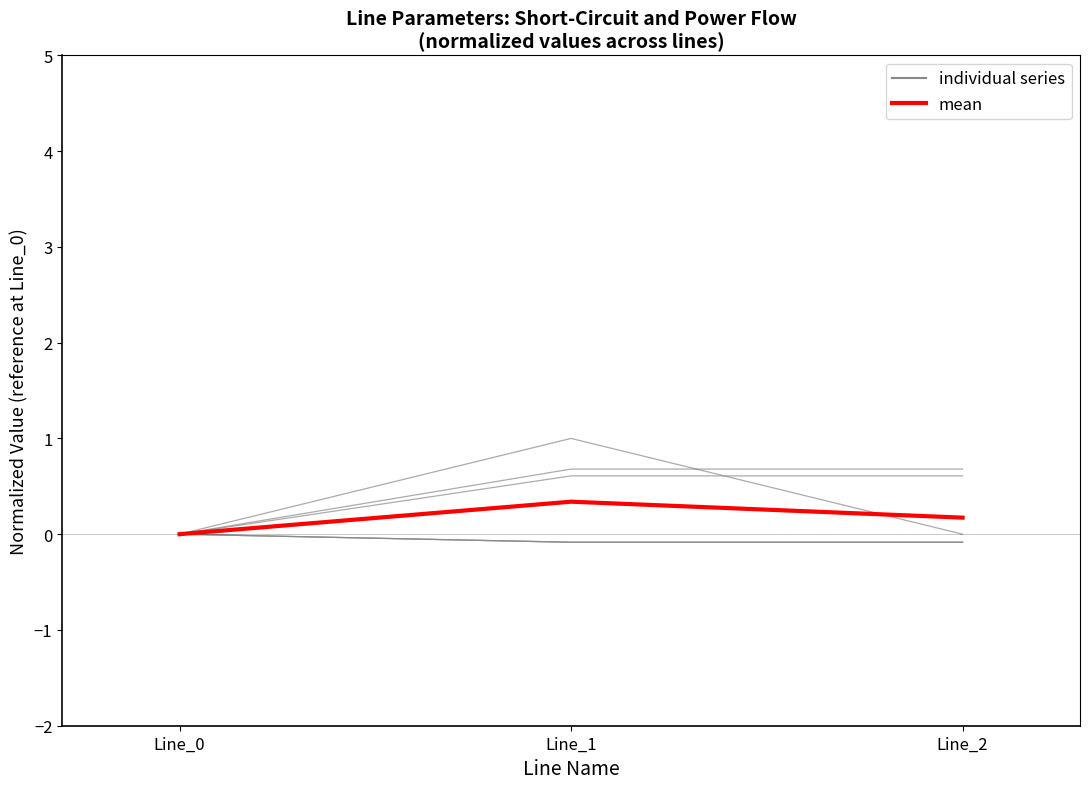

What is the total value across all series at Line_1?

0.3